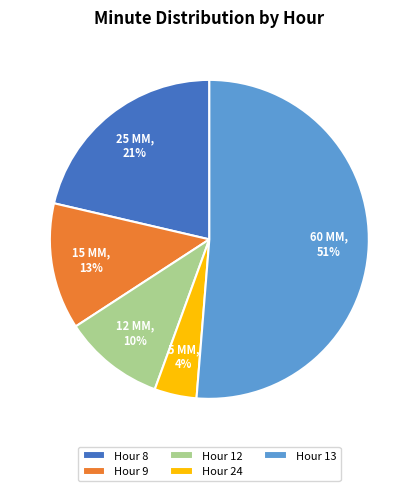

Do Hour 8 and Hour 12 together represent more than half of the pie?

No